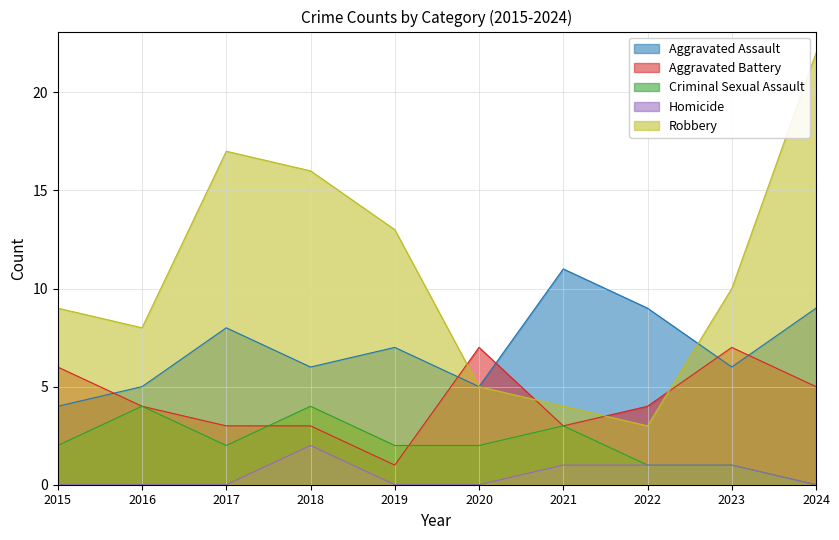

At which category does Aggravated Battery reach its first local valley?

2019